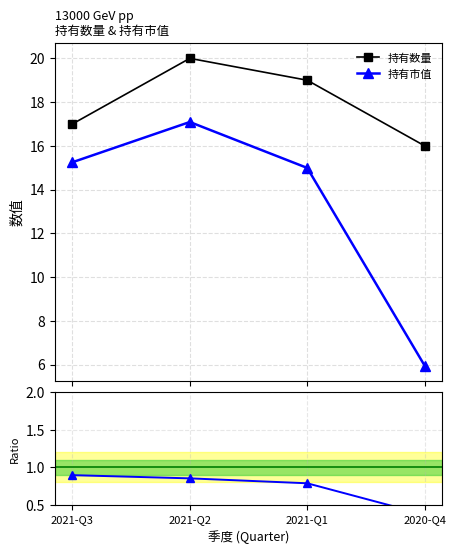

At 2021-Q1, list the series in order from largest to smallest.

持有数量, 持有市值, Ratio